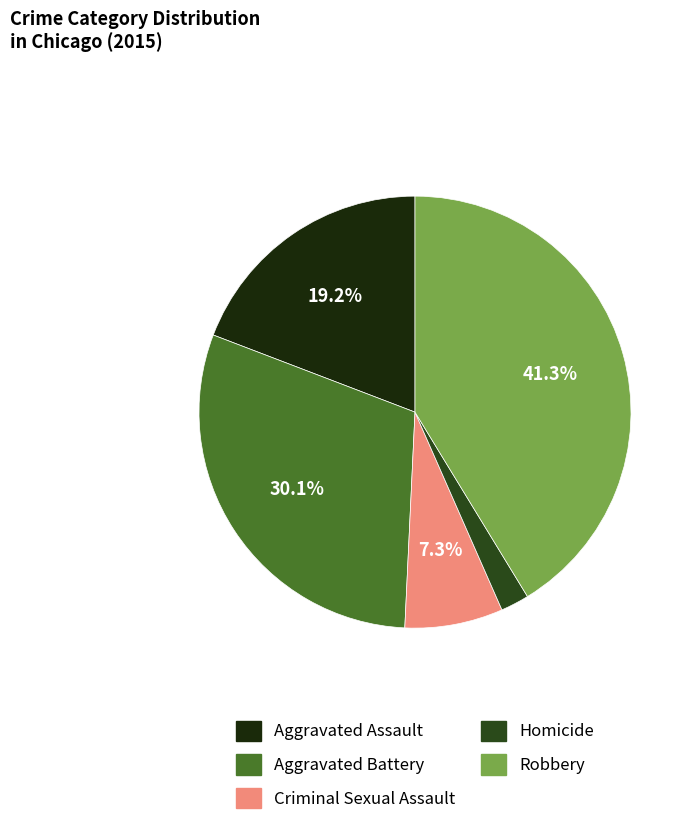

What is the largest slice in the pie chart?

Robbery